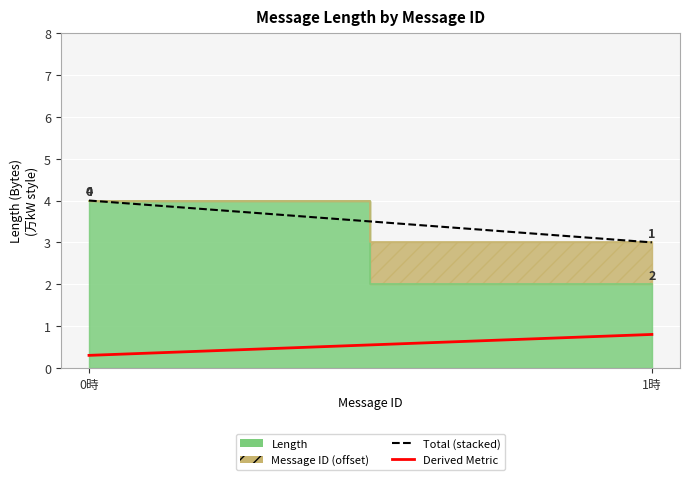

What is the minimum value shown in the chart?

0.3